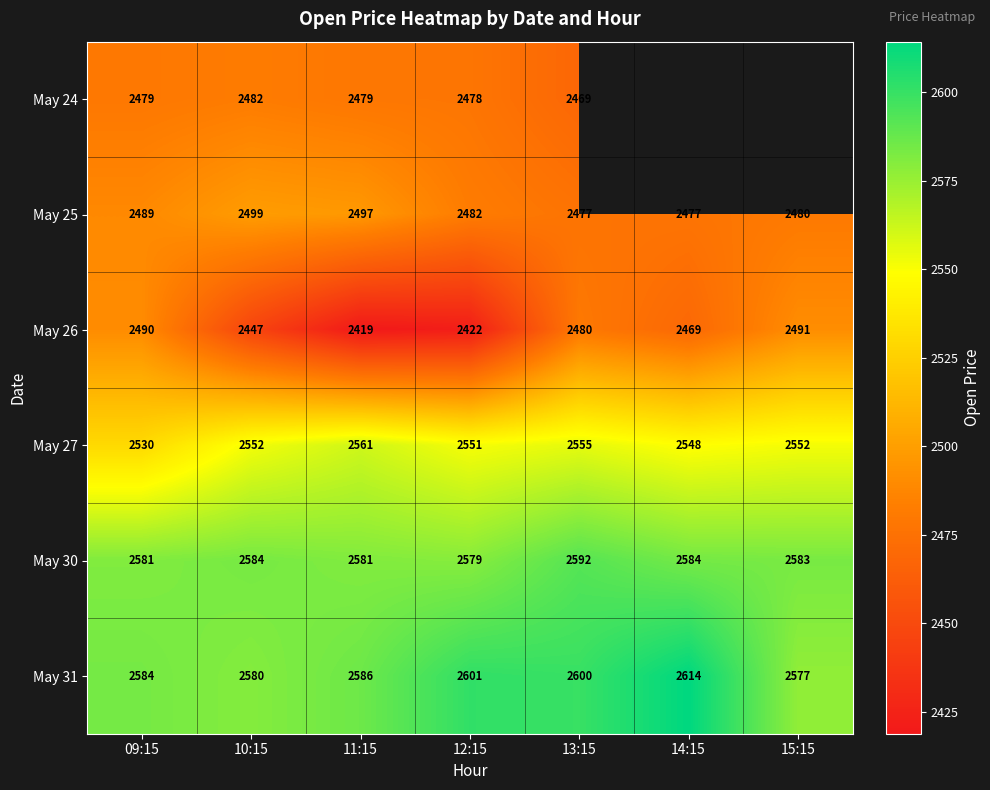

Is the value of May 27 at 15:15 greater than the value of May 25 at 13:15?

Yes